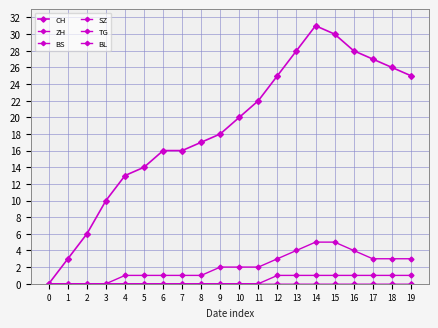

Is this an area chart (filled region under the line)?

No